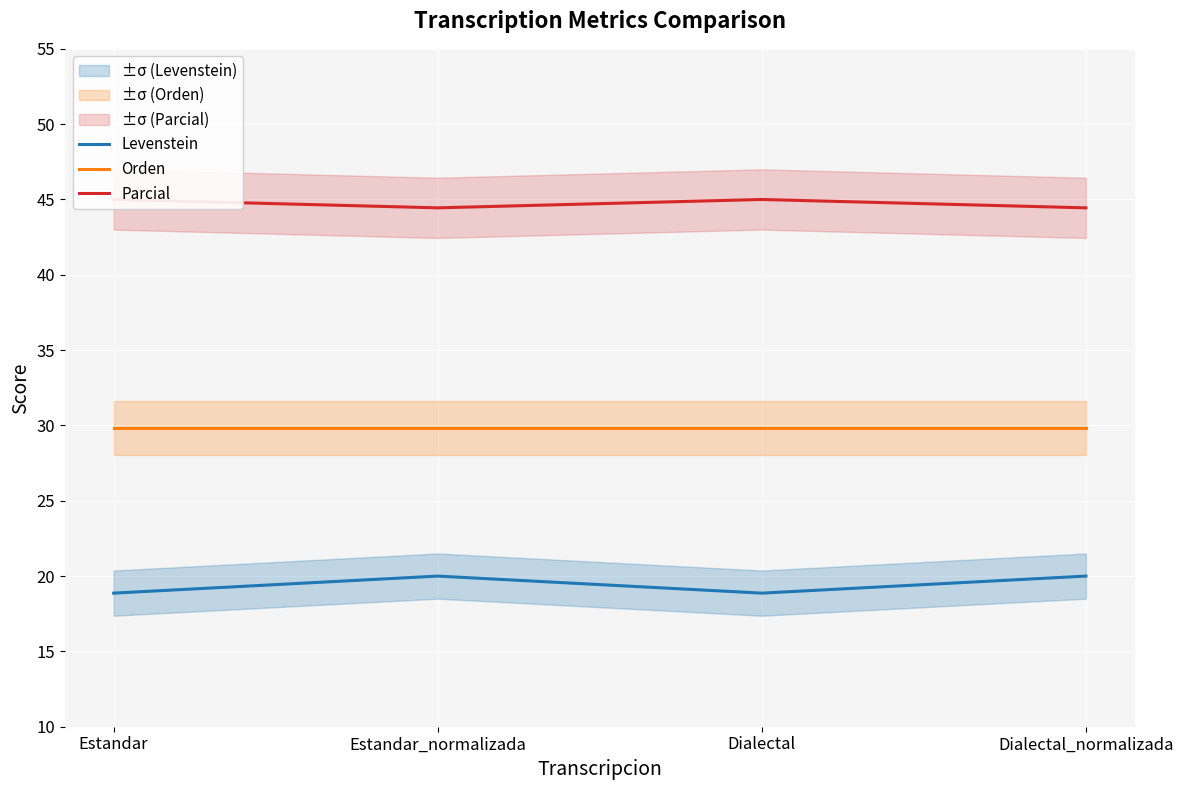

At which category does Parcial reach its first local peak?

Dialectal